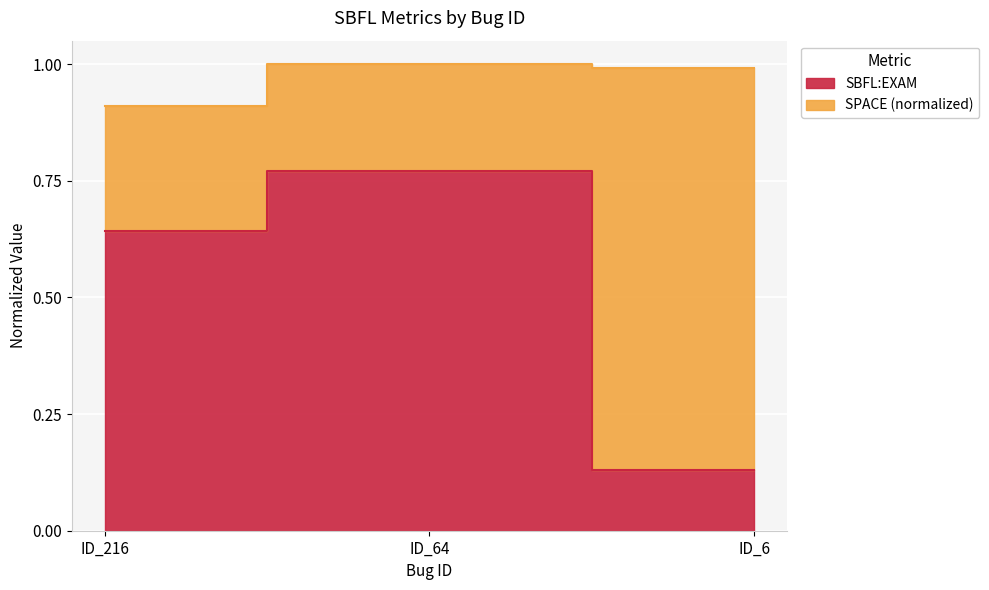

What are all the series names shown in the legend?

SBFL:EXAM, SPACE